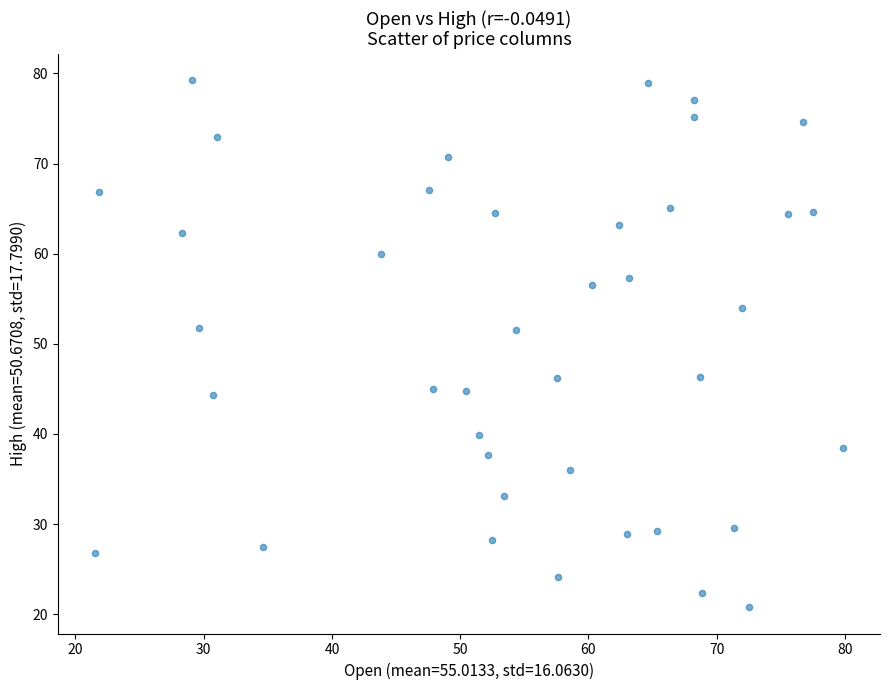

What is the range of Y values (max minus min)?

58.5